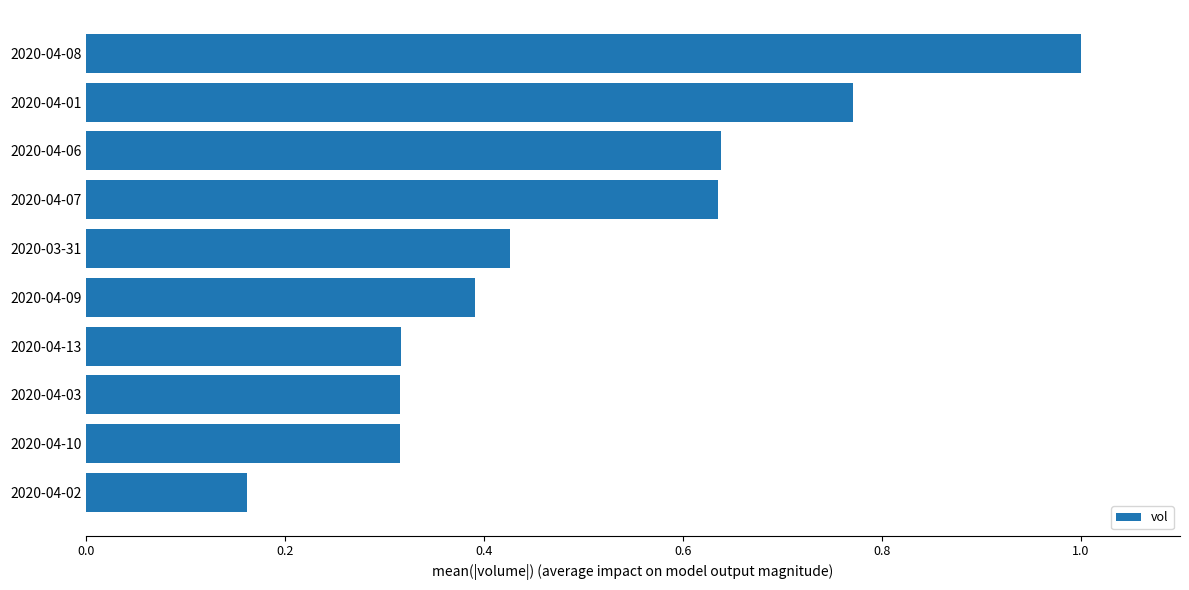

How many categories are shown in the chart?

10